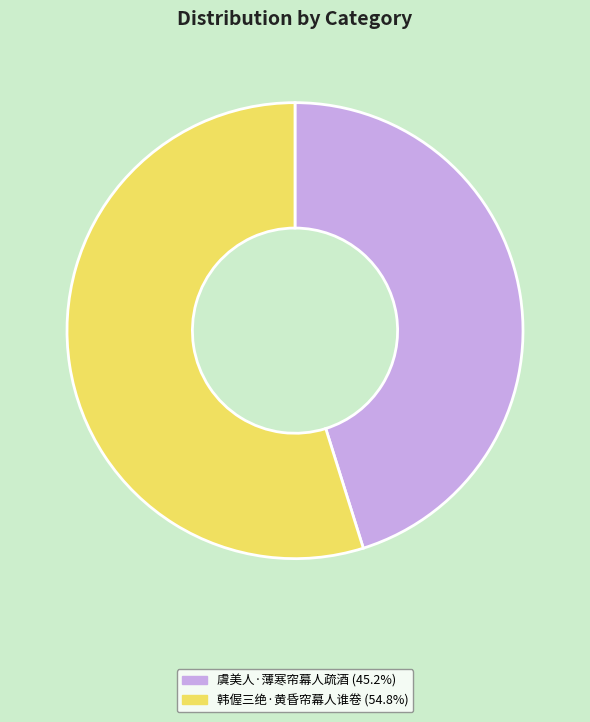

Between 韩偓三绝·黄昏帘幕人谁卷 and 虞美人·薄寒帘幕人疏酒, which is larger?

韩偓三绝·黄昏帘幕人谁卷